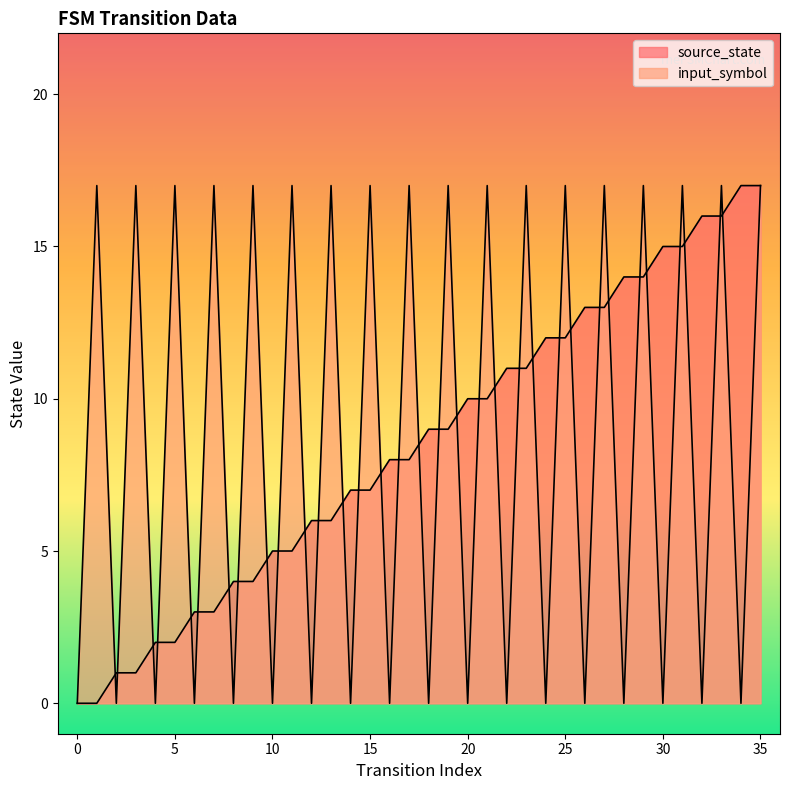

The value of input_symbol at 19 is 17. True or false?

True